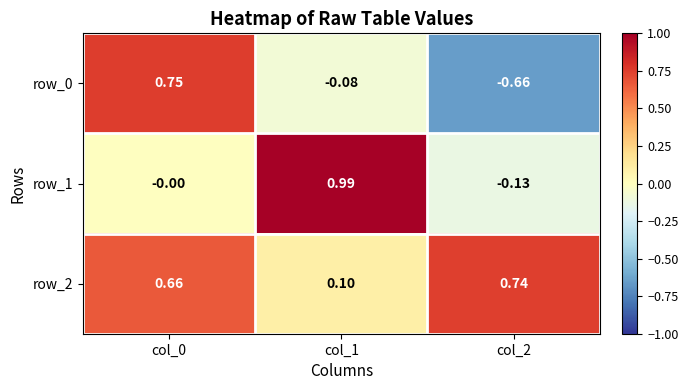

Which has a higher value, col_0 or col_2?

col_0